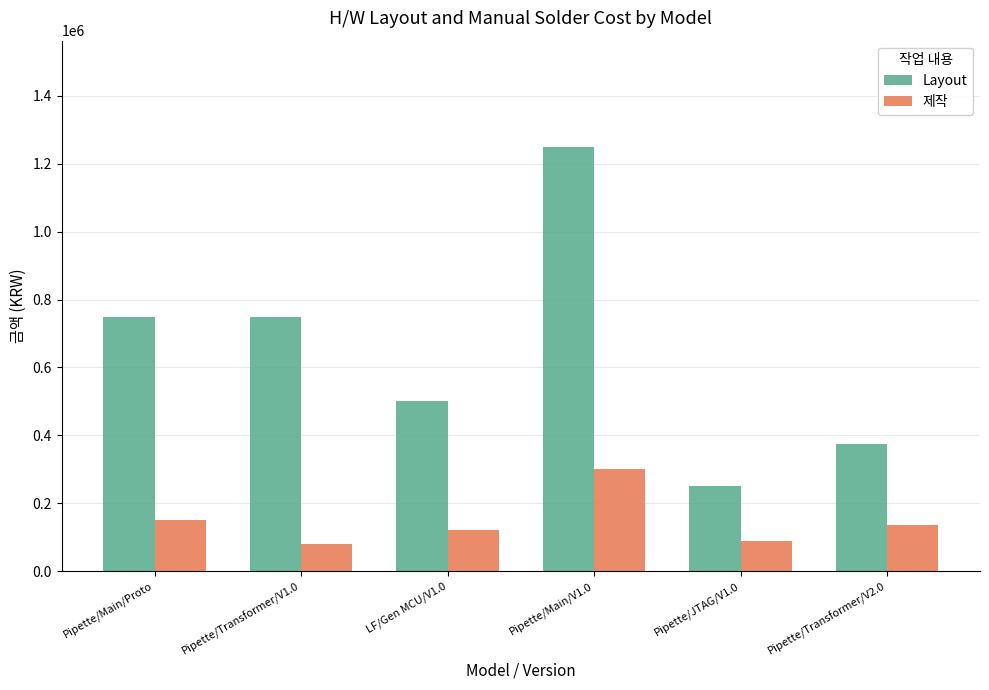

List the series in order of their peak value, lowest first.

제작, Layout